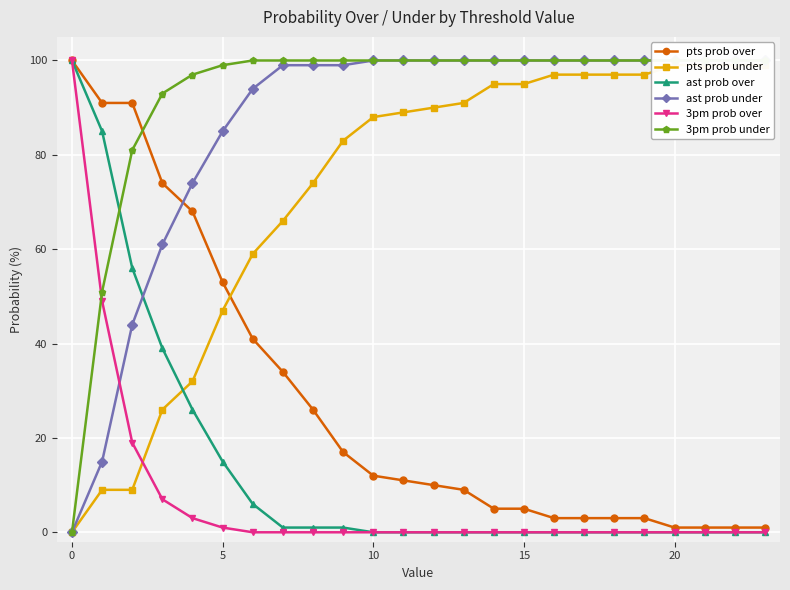

The value of ast prob over at 0 is 100. True or false?

True